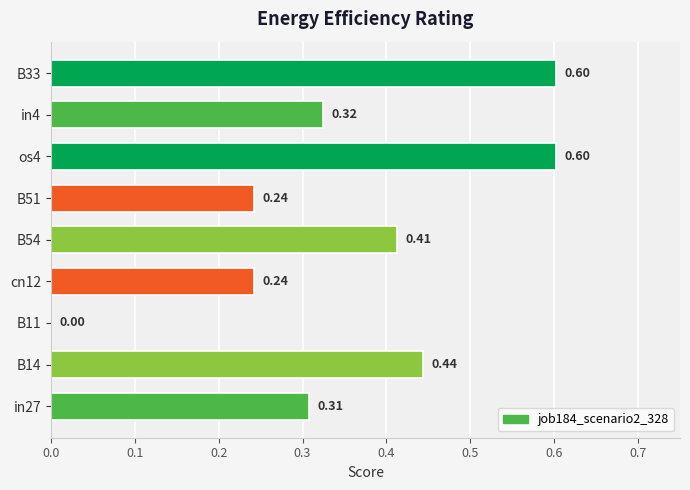

Between B33 and B11, which is larger?

B33